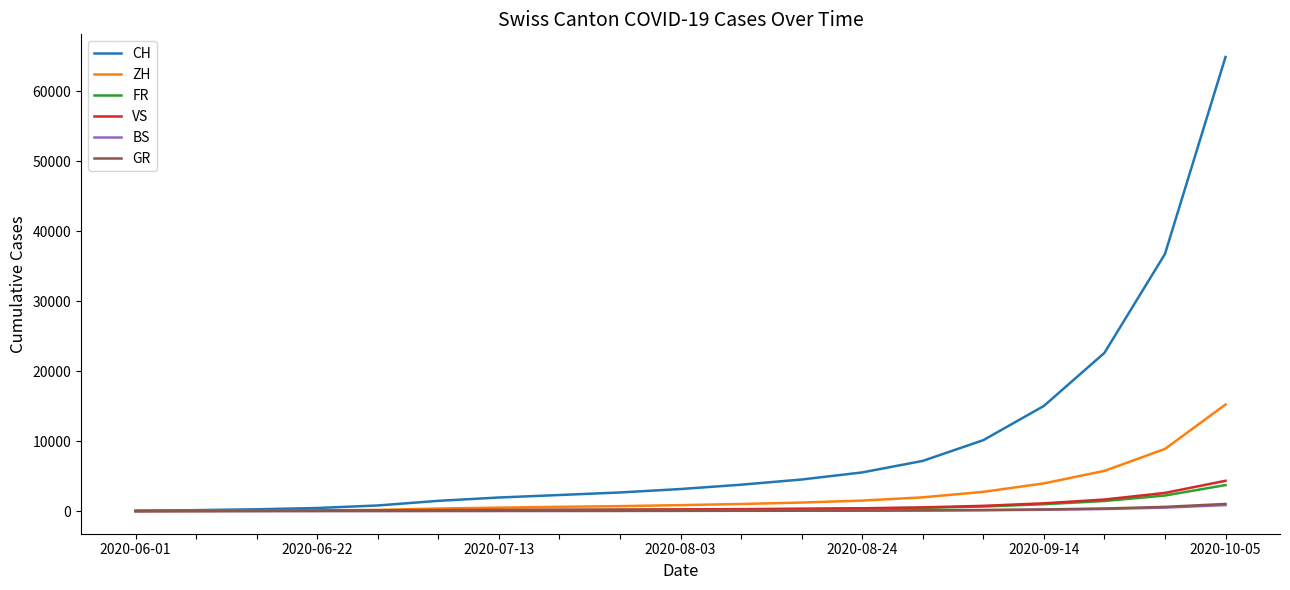

Which series has the largest range (max minus min)?

CH